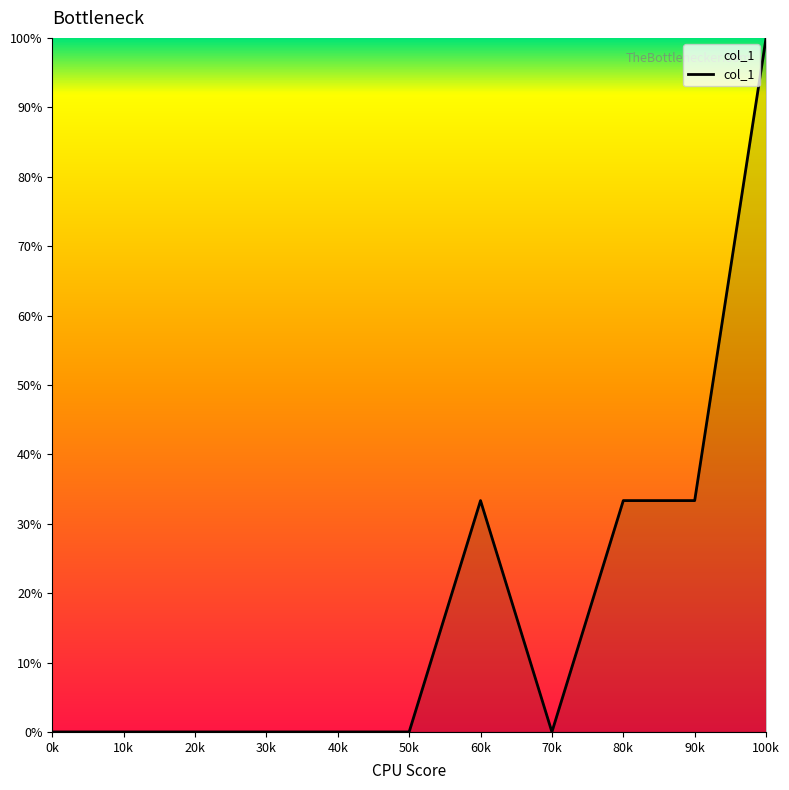

Reading right to left, what are all the values shown in this chart?

100k=100.0	90k=33.3	80k=33.3	70k=0.0	60k=33.3	50k=0.0	40k=0.0	30k=0.0	20k=0.0	10k=0.0	0k=0.0